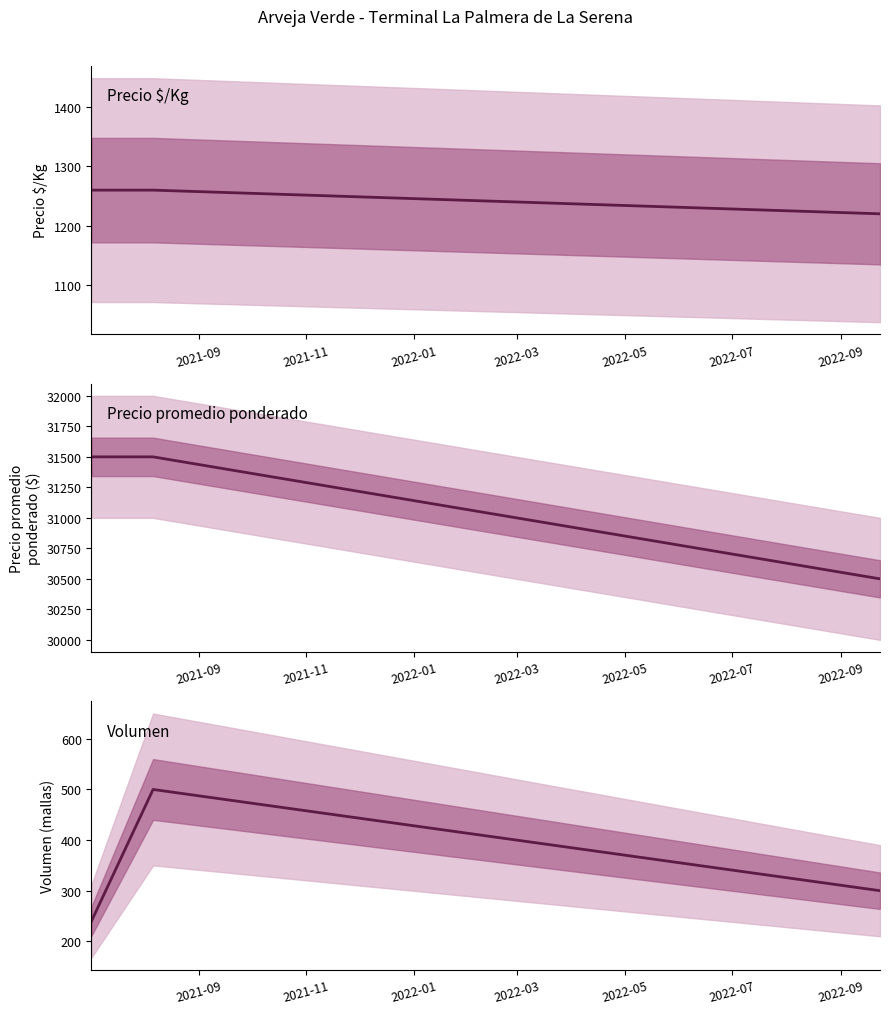

At which category does the chart reach its peak across all series?

2021-09